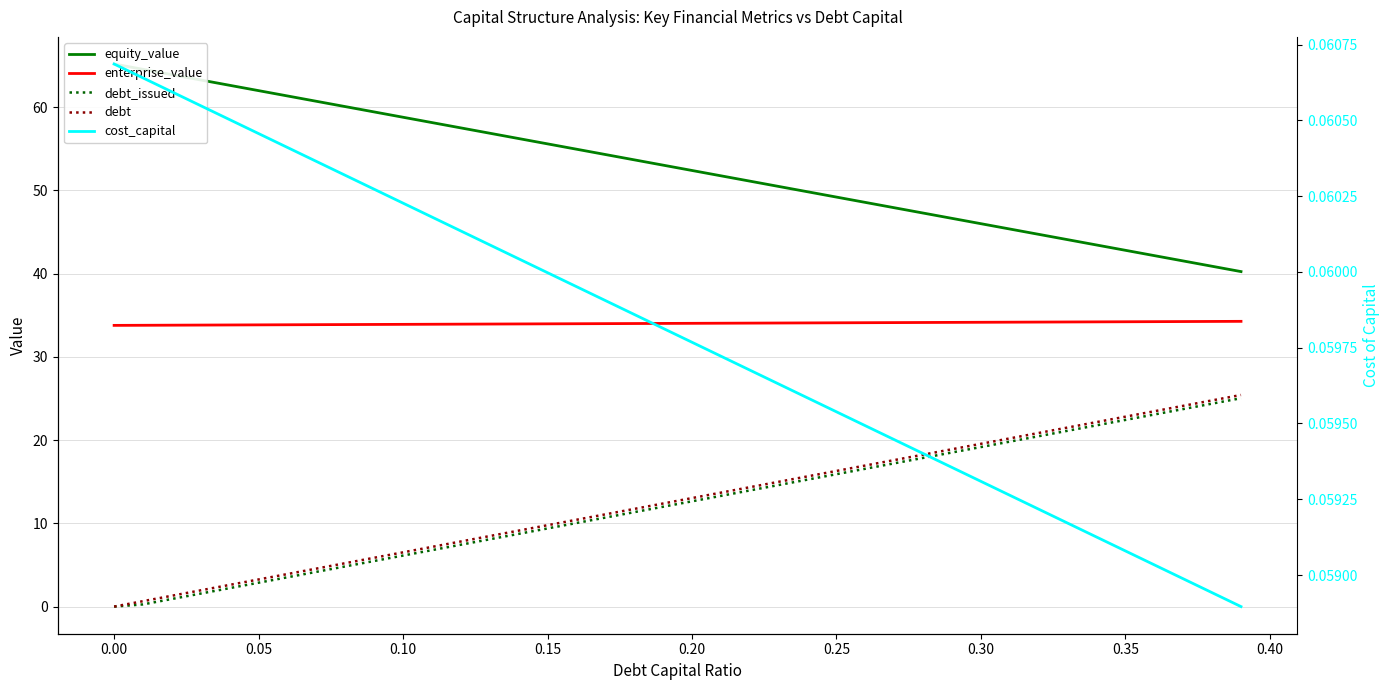

Reading left to right, transcribe all the data shown in this chart.

equity_value: 65.2	64.5	63.9	63.3	62.6	62.0	61.3	60.7	60.1	59.4	58.8	58.1	57.5	56.9	56.2	55.6	55.0	54.3	53.7	53.0	52.4	51.8	51.1	50.5	49.8	49.2	48.6	47.9	47.3	46.6	46.0	45.4	44.7	44.1	43.4	42.8	42.2	41.5	40.9	40.2
enterprise_value: 33.8	33.8	33.8	33.8	33.8	33.8	33.9	33.9	33.9	33.9	33.9	33.9	33.9	33.9	34.0	34.0	34.0	34.0	34.0	34.0	34.0	34.0	34.1	34.1	34.1	34.1	34.1	34.1	34.1	34.1	34.2	34.2	34.2	34.2	34.2	34.2	34.2	34.2	34.3	34.3
debt_issued: 0.0	0.3	0.9	1.6	2.2	2.9	3.5	4.2	4.8	5.5	6.1	6.8	7.4	8.1	8.7	9.4	10.0	10.7	11.3	12.0	12.6	13.3	14.0	14.6	15.3	15.9	16.6	17.2	17.9	18.5	19.2	19.8	20.5	21.1	21.8	22.4	23.1	23.7	24.4	25.0
debt: 0.0	0.7	1.3	2.0	2.6	3.3	3.9	4.6	5.2	5.9	6.5	7.2	7.8	8.5	9.1	9.8	10.4	11.1	11.7	12.4	13.0	13.7	14.3	15.0	15.6	16.3	16.9	17.6	18.3	18.9	19.6	20.2	20.9	21.5	22.2	22.8	23.5	24.1	24.8	25.4
cost_capital: 0.1	0.1	0.1	0.1	0.1	0.1	0.1	0.1	0.1	0.1	0.1	0.1	0.1	0.1	0.1	0.1	0.1	0.1	0.1	0.1	0.1	0.1	0.1	0.1	0.1	0.1	0.1	0.1	0.1	0.1	0.1	0.1	0.1	0.1	0.1	0.1	0.1	0.1	0.1	0.1